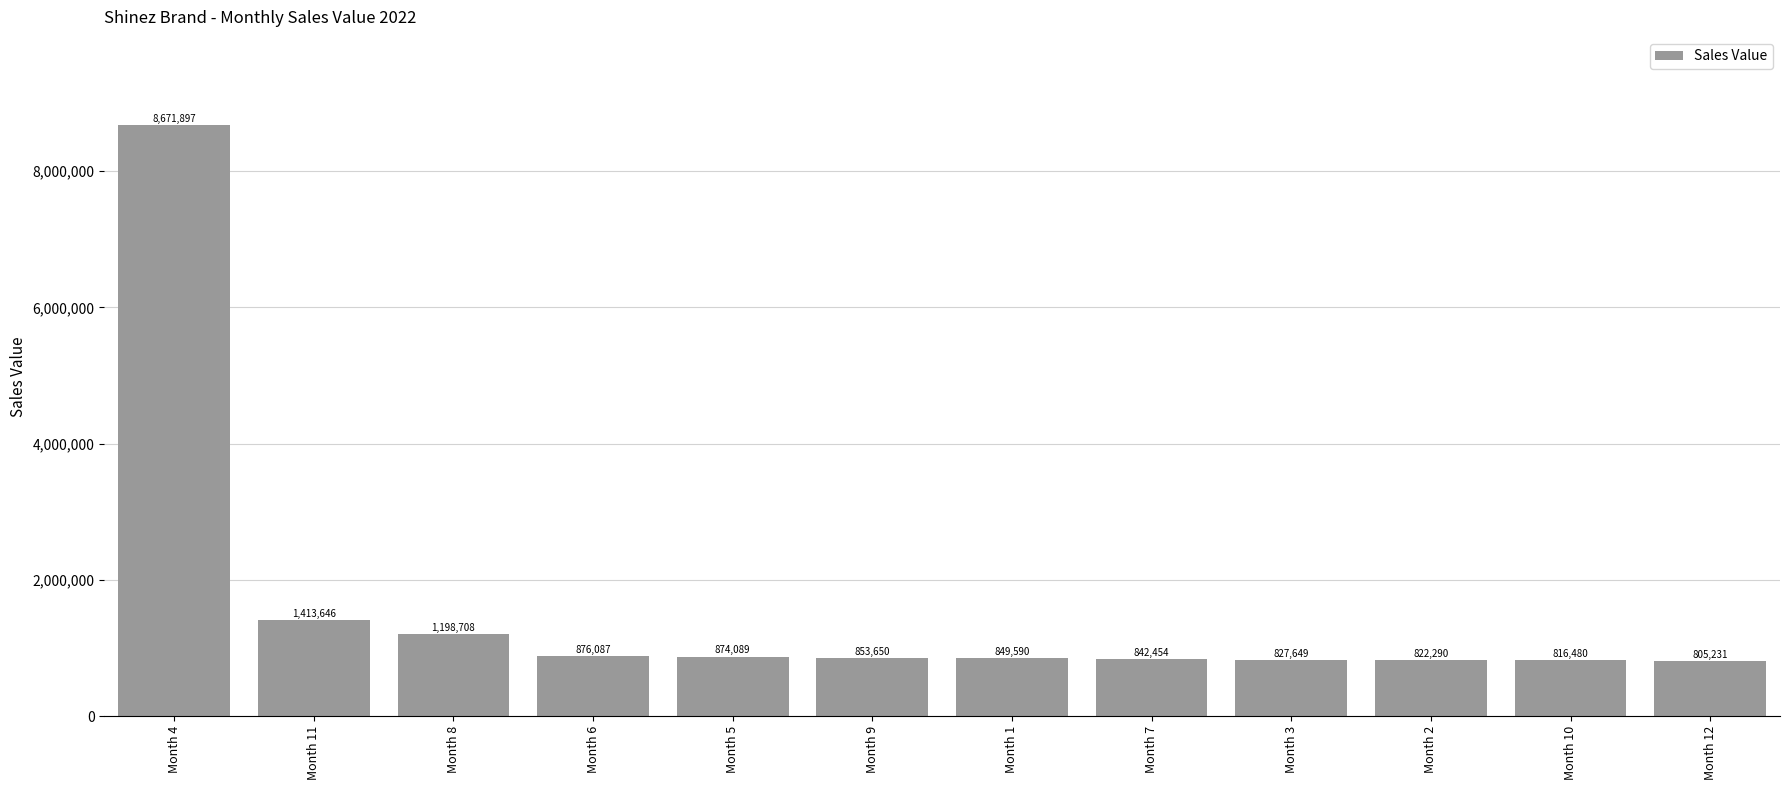

What is the change in value from Month 1 to Month 7?

-7136